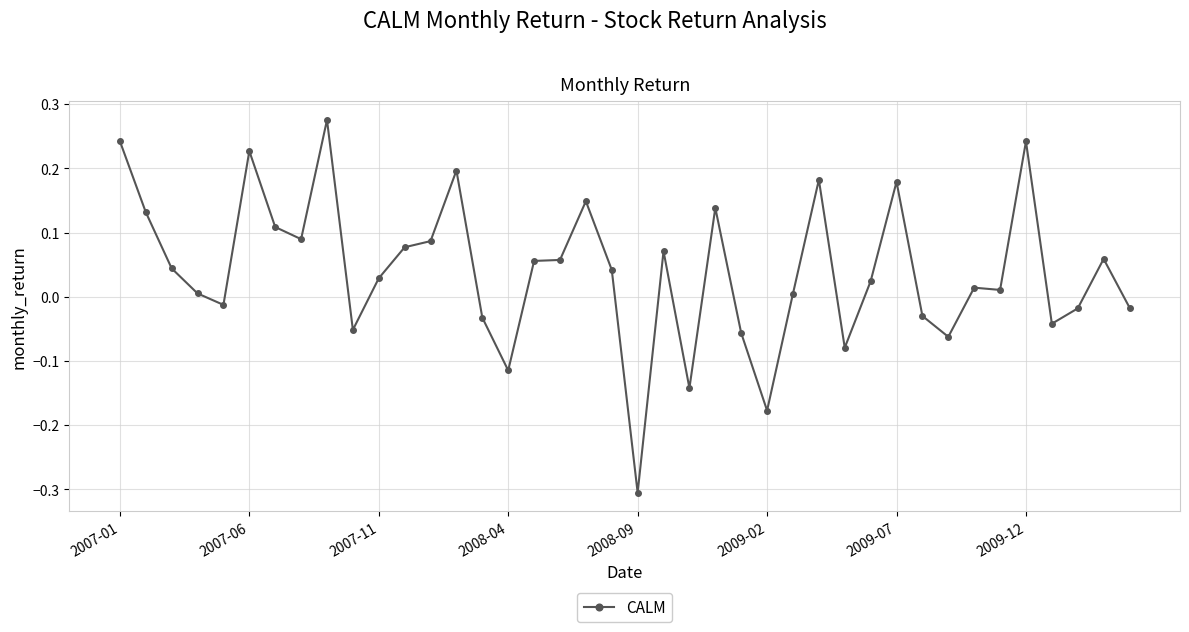

What is the difference between the second highest and minimum values?

0.5